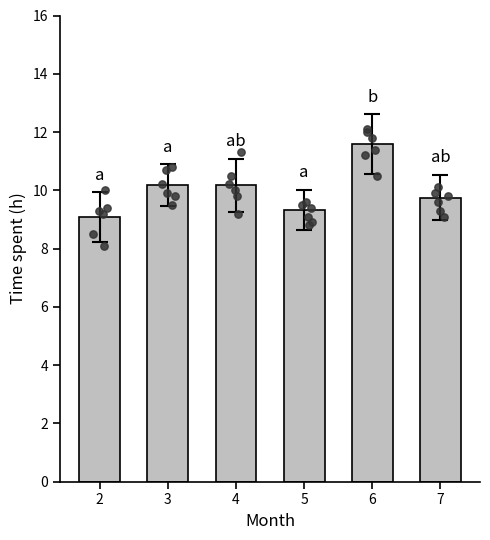

Which has a higher value, 2 or 4?

4